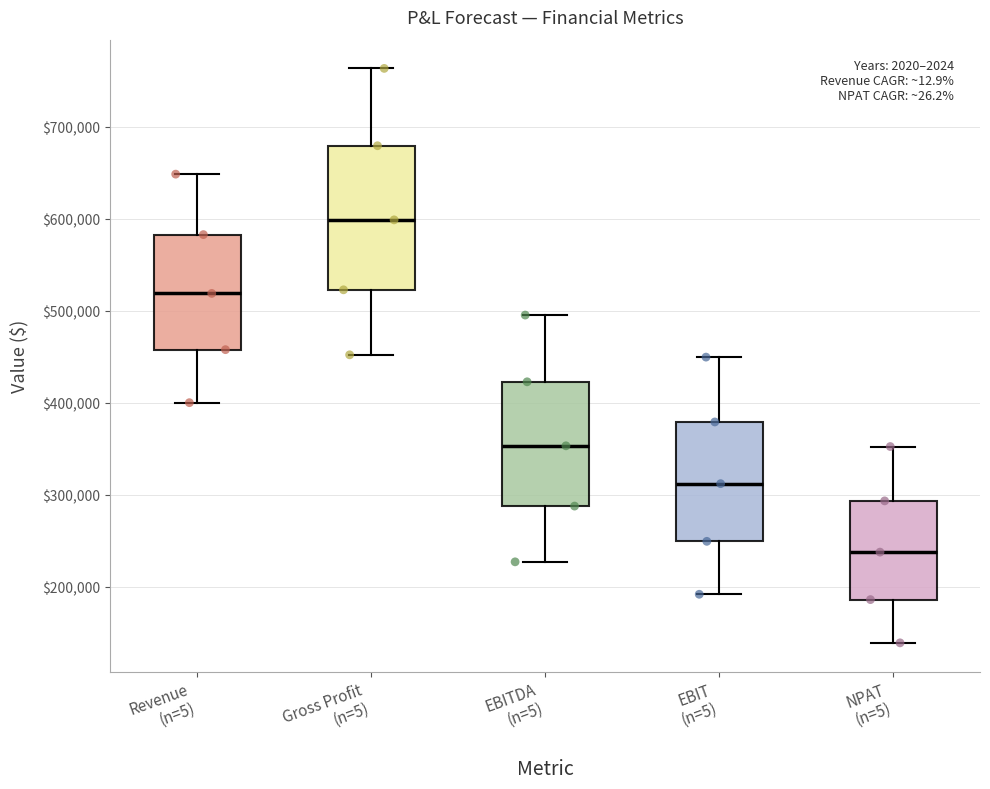

Which box has the highest median line?

Gross Profit (n=5)